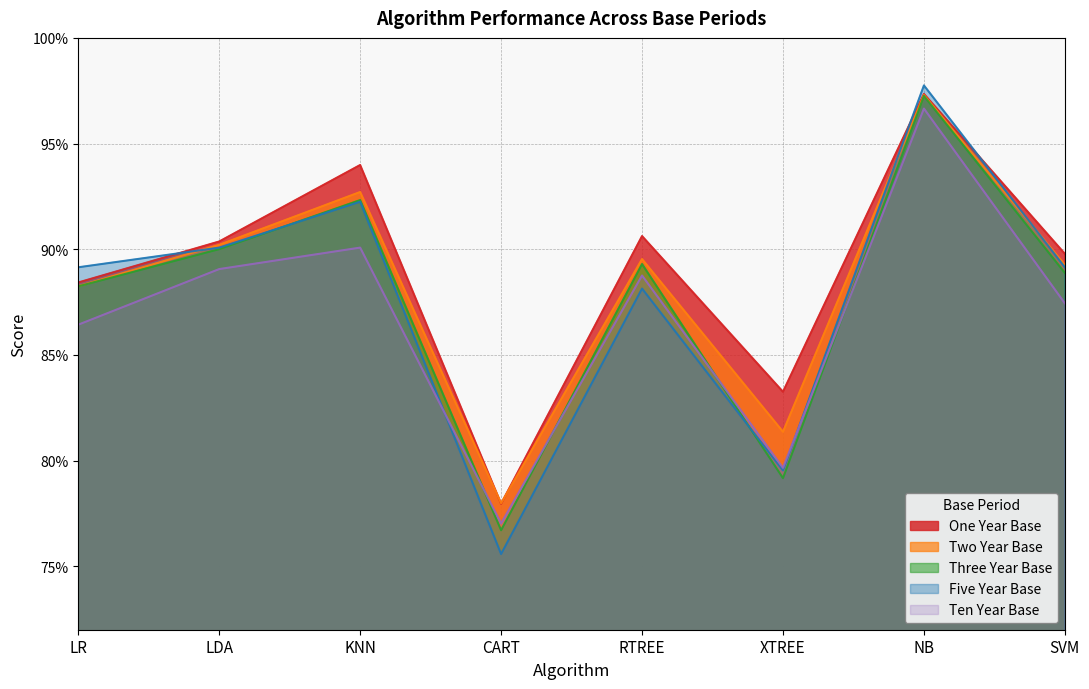

The value of Five Year Base at CART is 0.8. True or false?

True